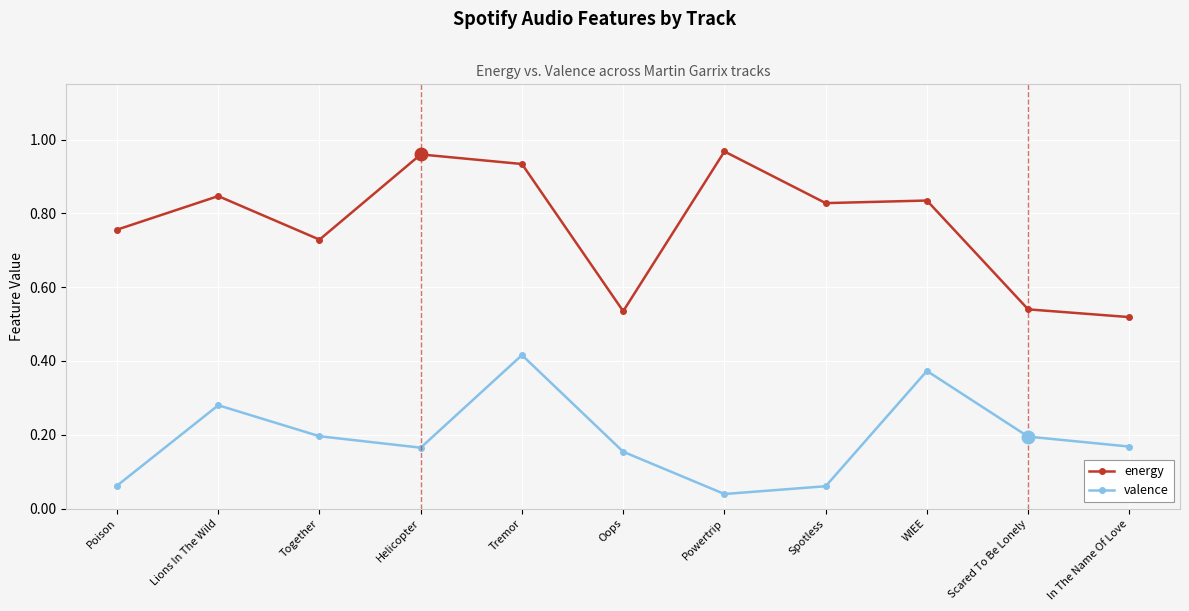

At which label does valence reach its minimum?

Powertrip